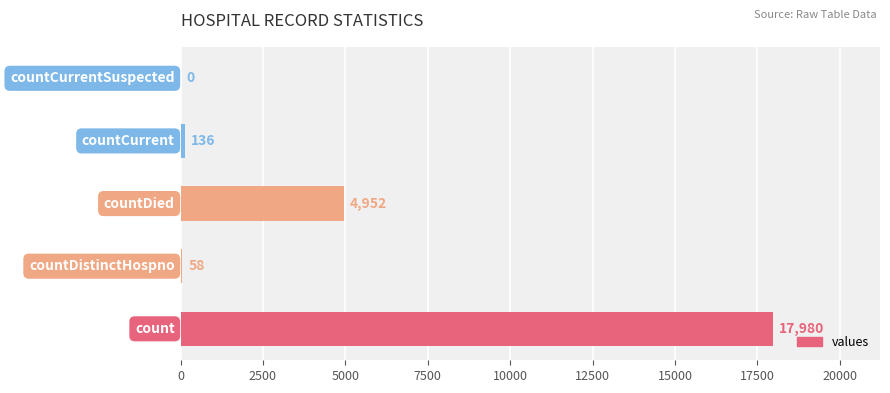

What is the maximum value shown in the chart?

17980